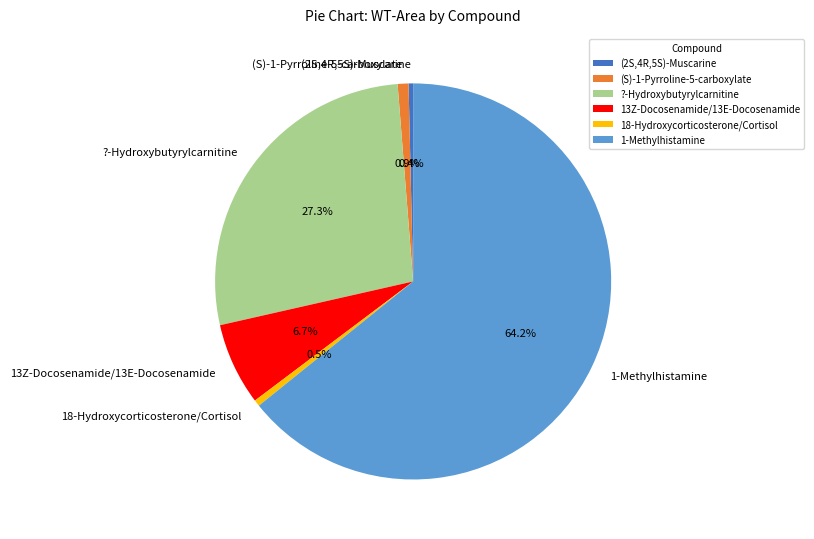

To the nearest percent, what is the combined percentage of 18-Hydroxycorticosterone/Cortisol and 1-Methylhistamine?

65%